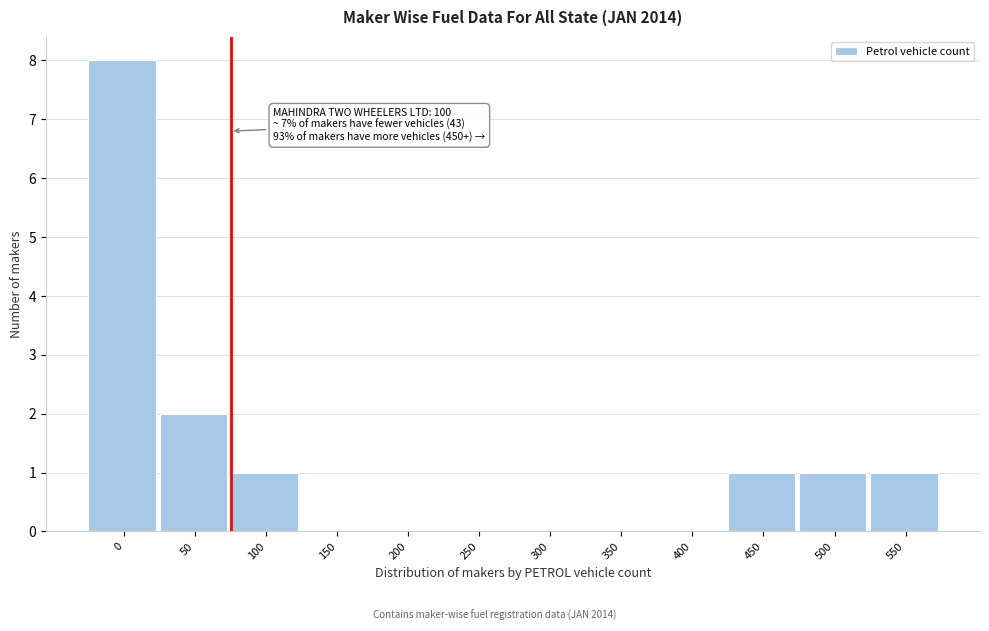

Reading left to right, list all the values displayed in this chart.

0=8	50=2	100=1	150=0	200=0	250=0	300=0	350=0	400=0	450=1	500=1	550=1